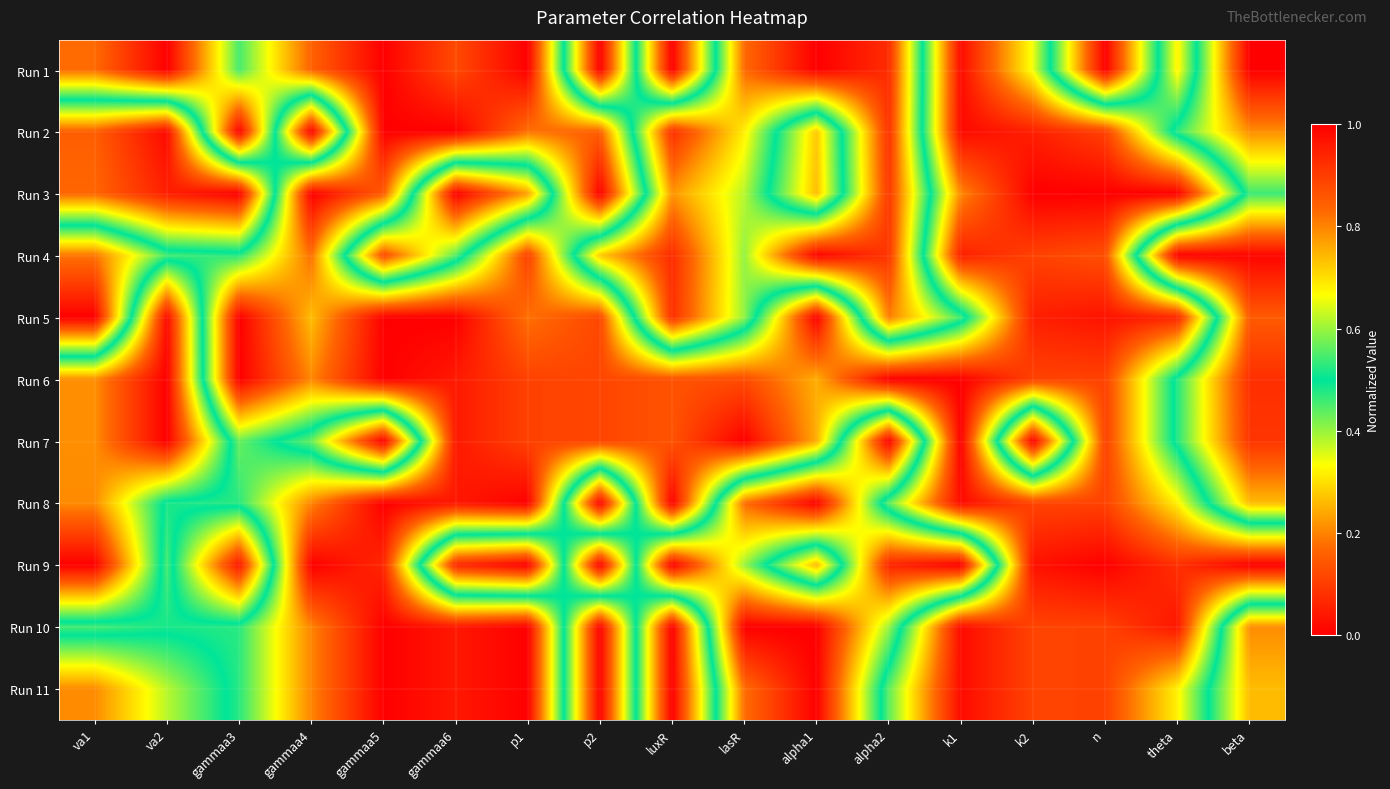

Count the number of categories in the chart.

17